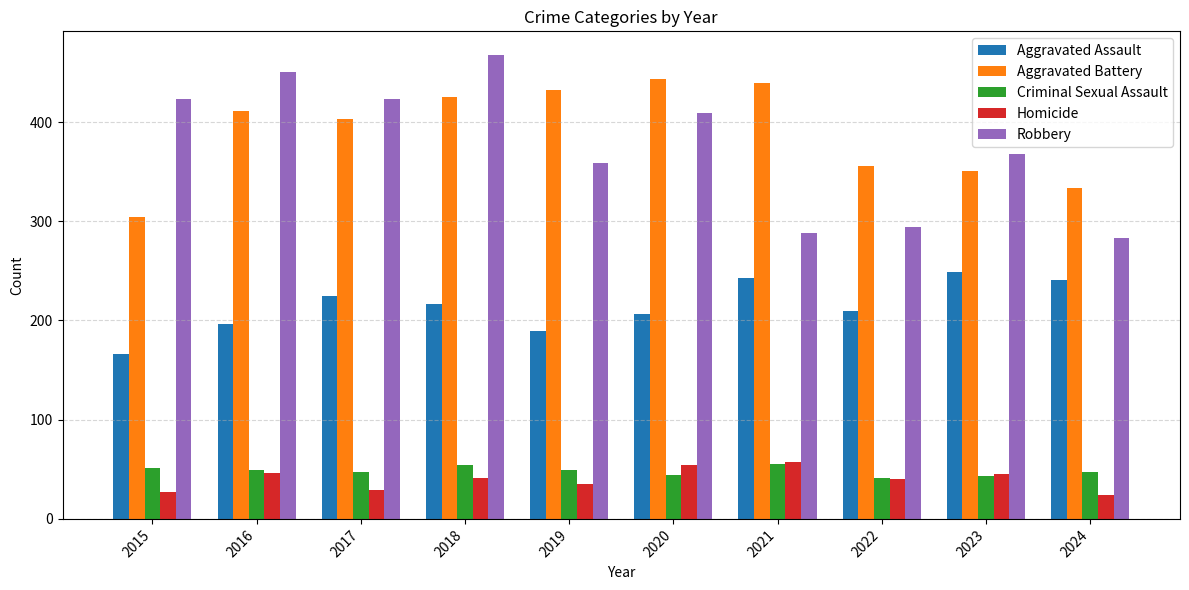

What is the sum of the Aggravated Battery values at 2022 and 2019?

788